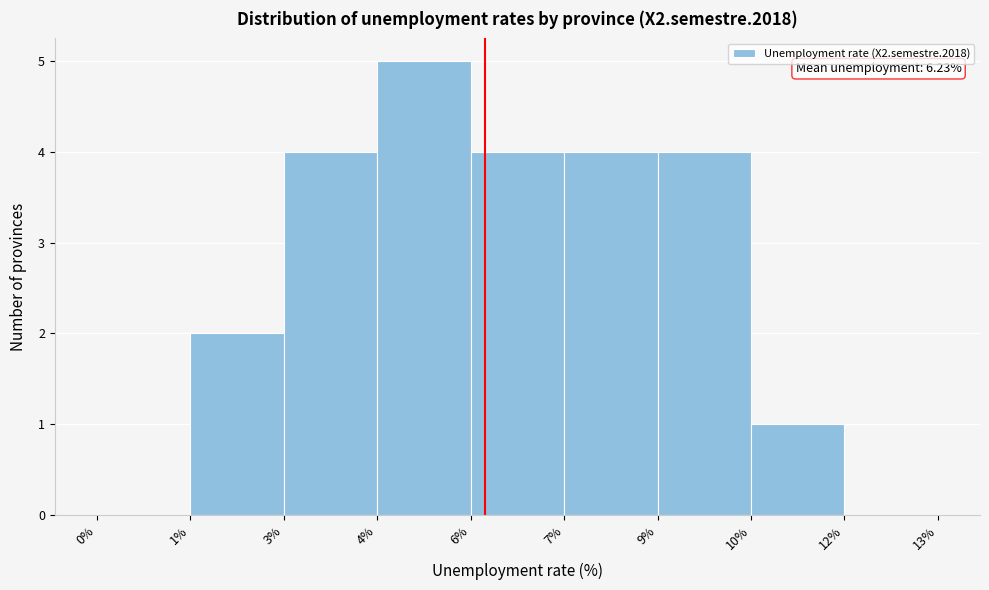

Reading left to right, extract all data points from this chart.

0%=0	1%=2	3%=4	4%=5	6%=4	7%=4	9%=4	10%=1	12%=0